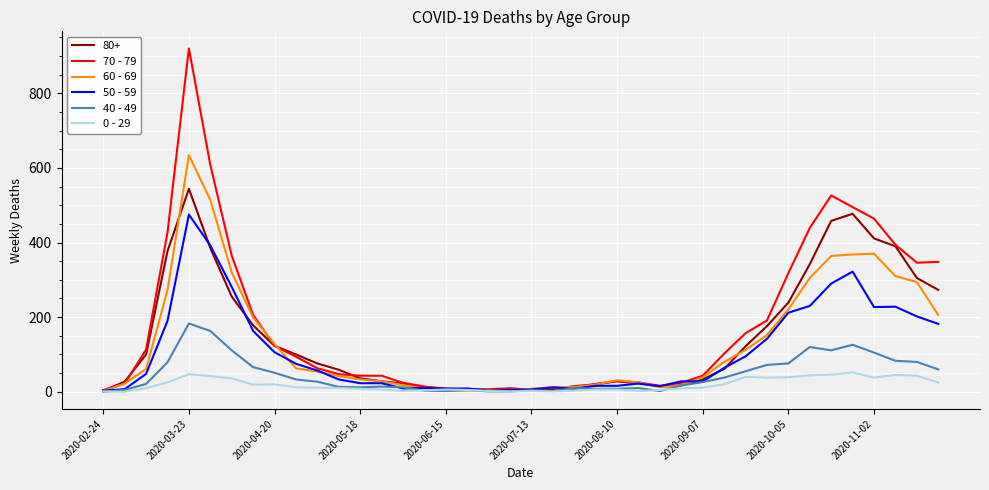

What is the maximum value shown in the chart?

920